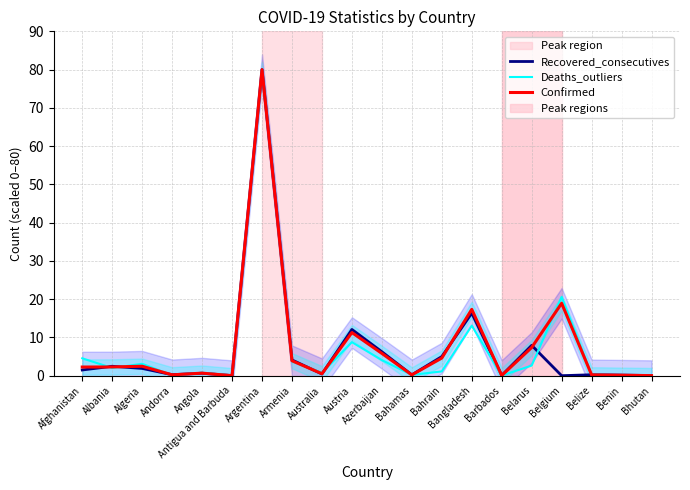

The value of Confirmed at Azerbaijan is 2.5. True or false?

False